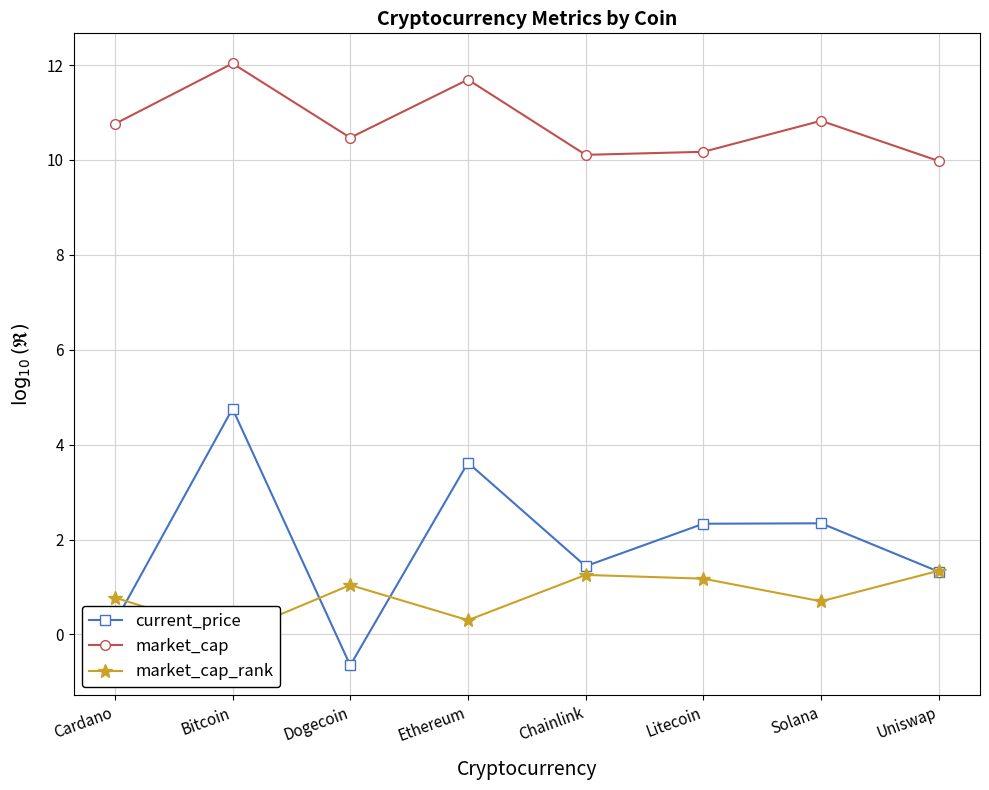

Reading left to right, what are all the values shown in this chart?

current_price: Cardano=0.3	Bitcoin=4.8	Dogecoin=-0.7	Ethereum=3.6	Chainlink=1.4	Litecoin=2.3	Solana=2.3	Uniswap=1.3
market_cap: Cardano=10.8	Bitcoin=12.0	Dogecoin=10.5	Ethereum=11.7	Chainlink=10.1	Litecoin=10.2	Solana=10.8	Uniswap=10.0
market_cap_rank: Cardano=0.8	Bitcoin=0.0	Dogecoin=1.0	Ethereum=0.3	Chainlink=1.3	Litecoin=1.2	Solana=0.7	Uniswap=1.3